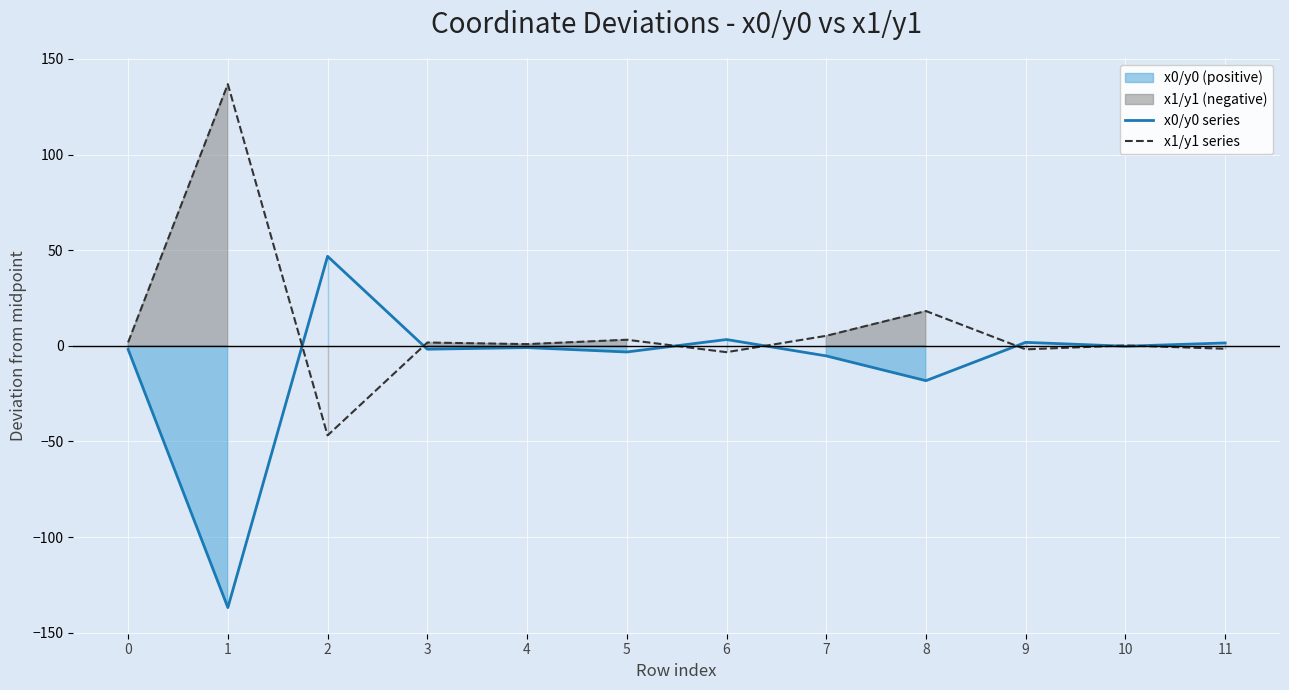

How many values in the x0/y0 series series are below 0?

8